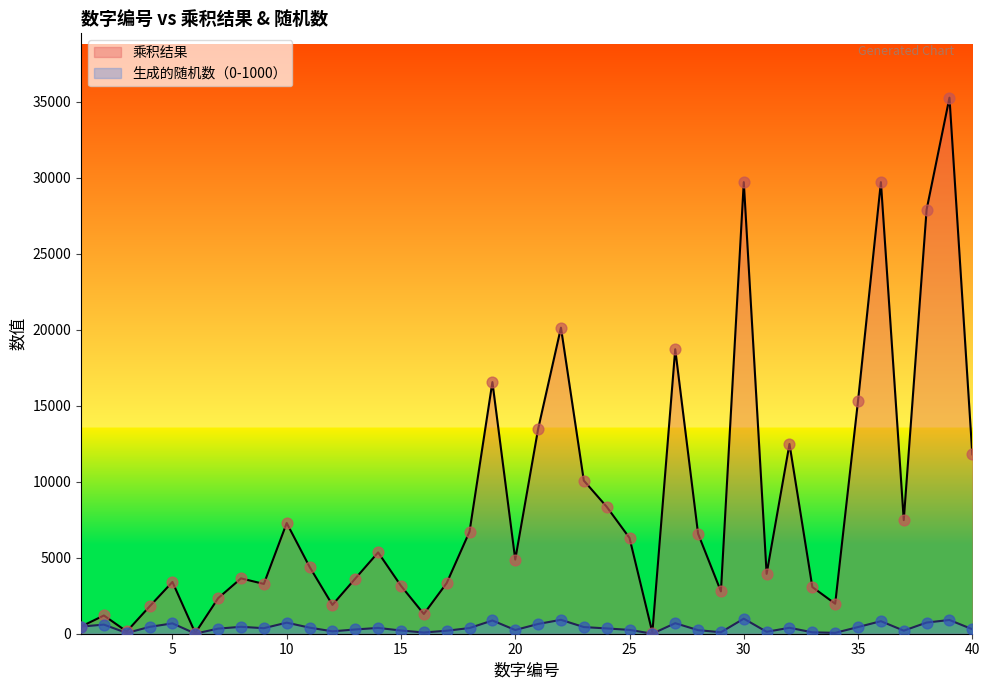

What are all the series names shown in the legend?

乘积结果, 生成的随机数（0-1000）